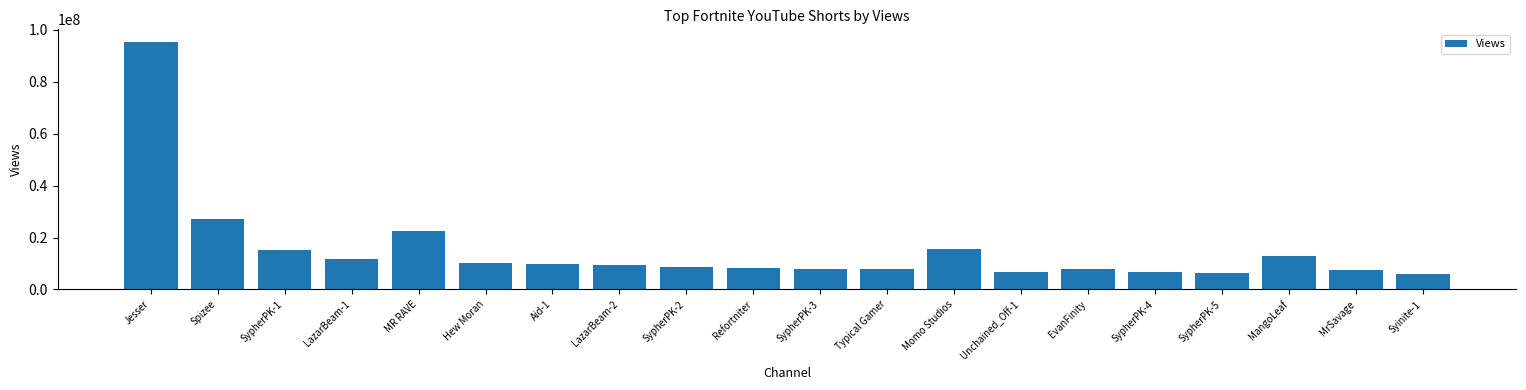

True or false: the data shows 8004768 at SypherPK-3.

True